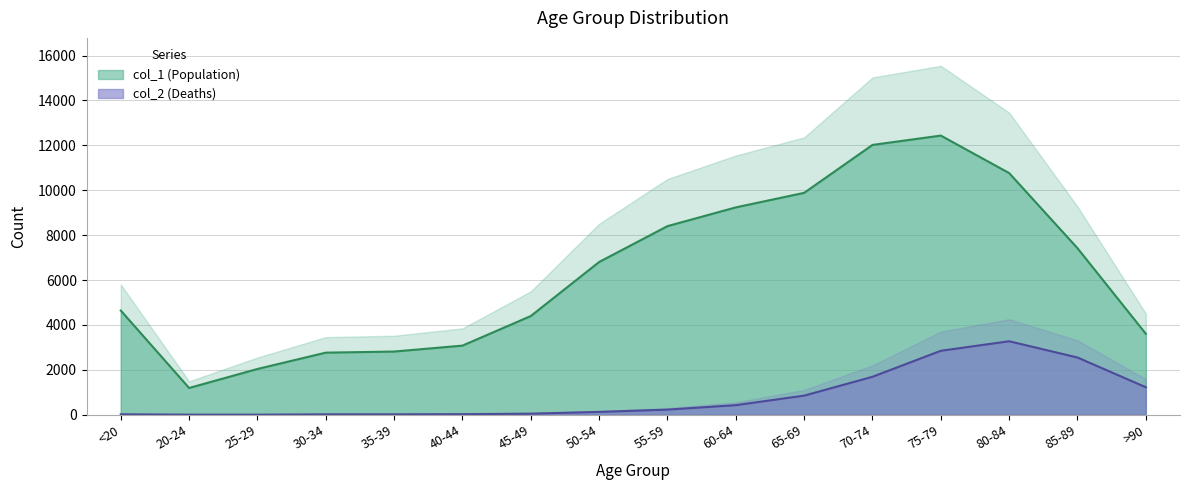

At which category is the sum across all series the highest?

75-79